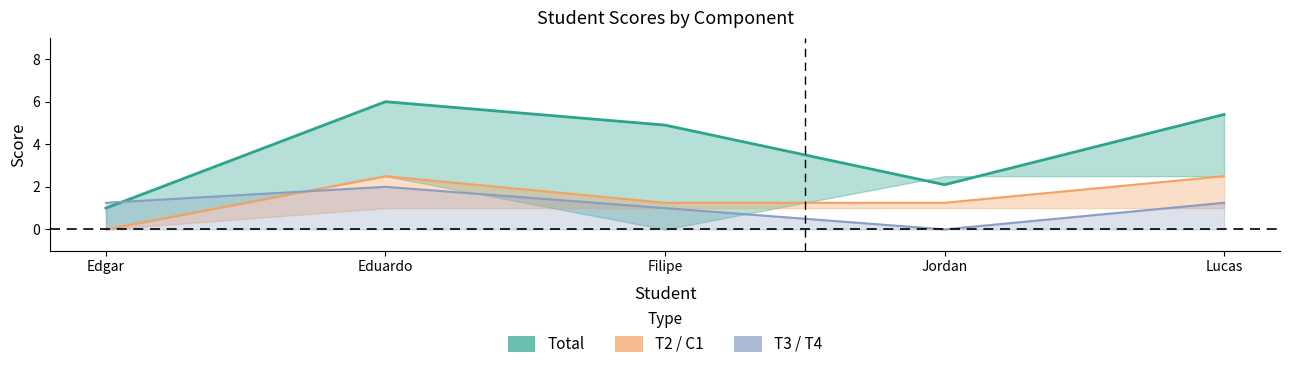

What is the value of the Total point at the 3rd from the left?

4.9